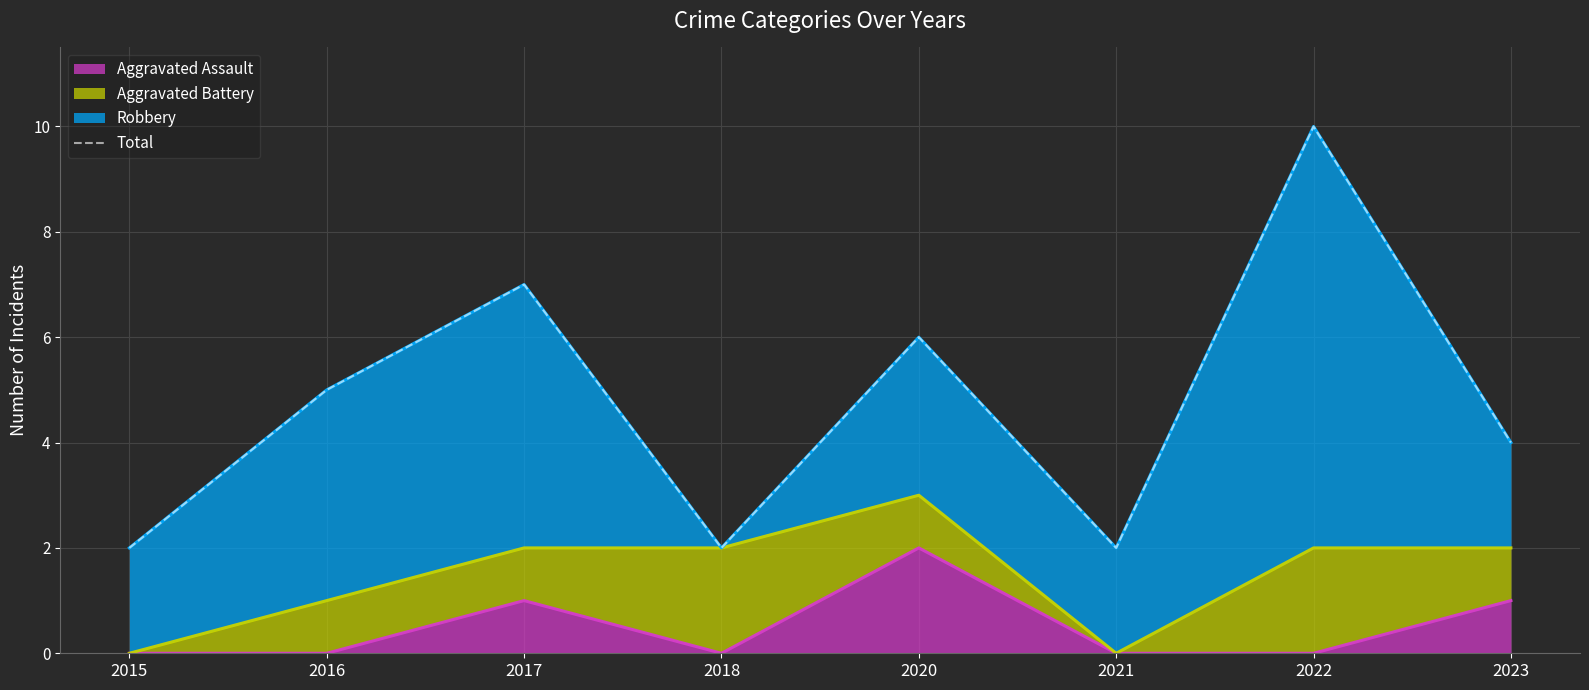

Is it true that the value at 2018 is 1?

False